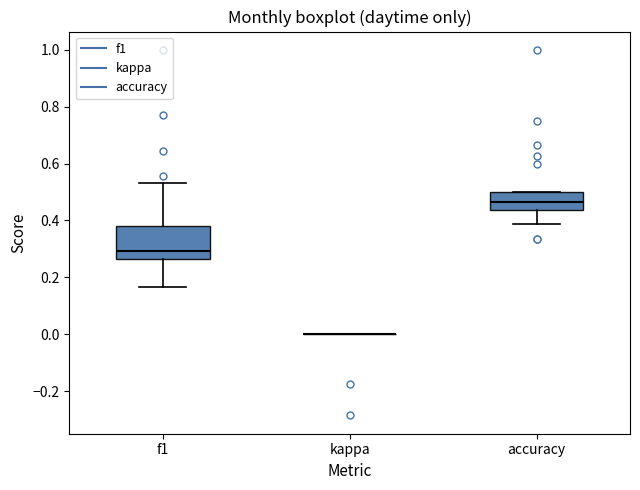

Reading left to right, transcribe this box plot: for each box, give where its median line is, the range the box spans, and where its two whiskers end, as read against the y-axis. The values are not printed on the chart, so give them approximately, as read against the axis.

f1: median 0.30, box 0.26 to 0.38, whiskers 0.16 to 0.54
kappa: box collapsed to a line at 0.00, whiskers 0.00 to 0.00
accuracy: median 0.46, box 0.44 to 0.50, whiskers 0.38 to 0.50